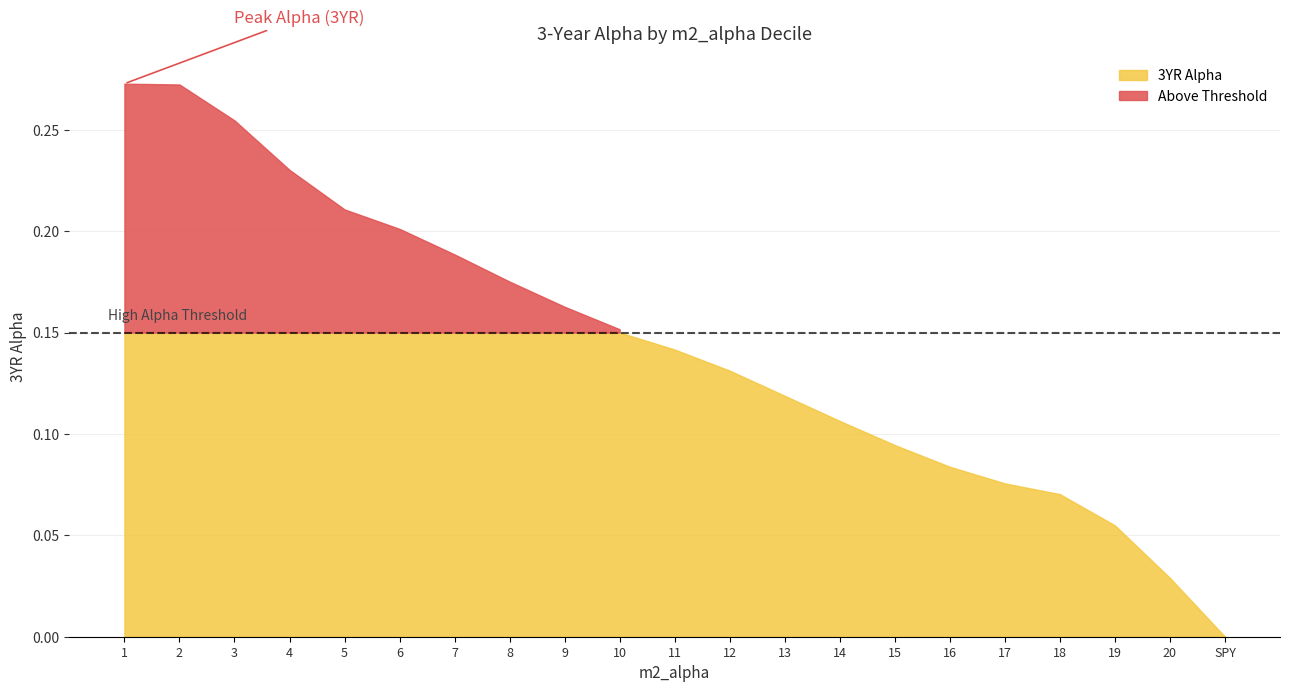

What is the label of the 17th point from the right?

5